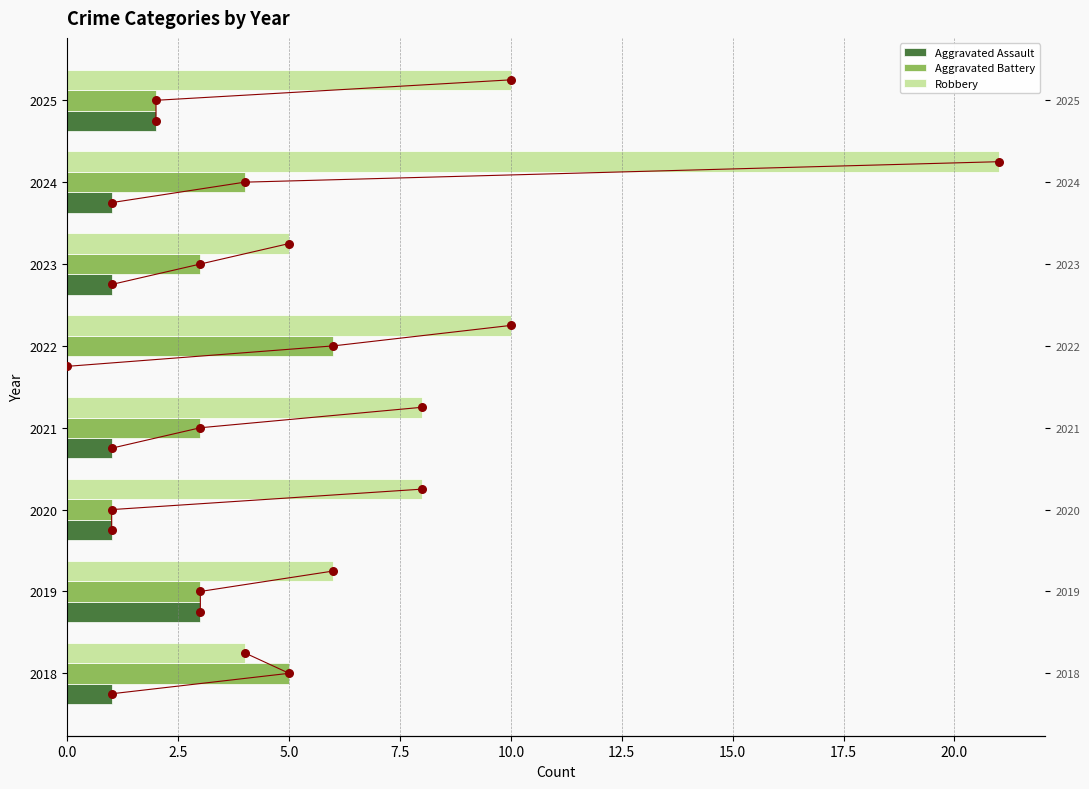

Which series has the largest Y range (max minus min)?

Robbery